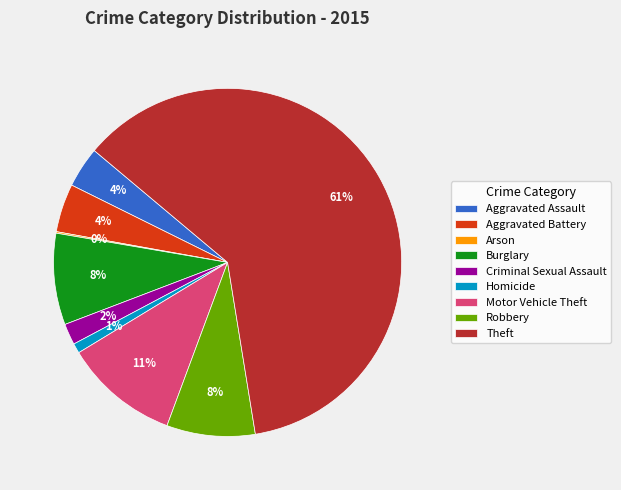

What is the largest slice in the pie chart?

Theft